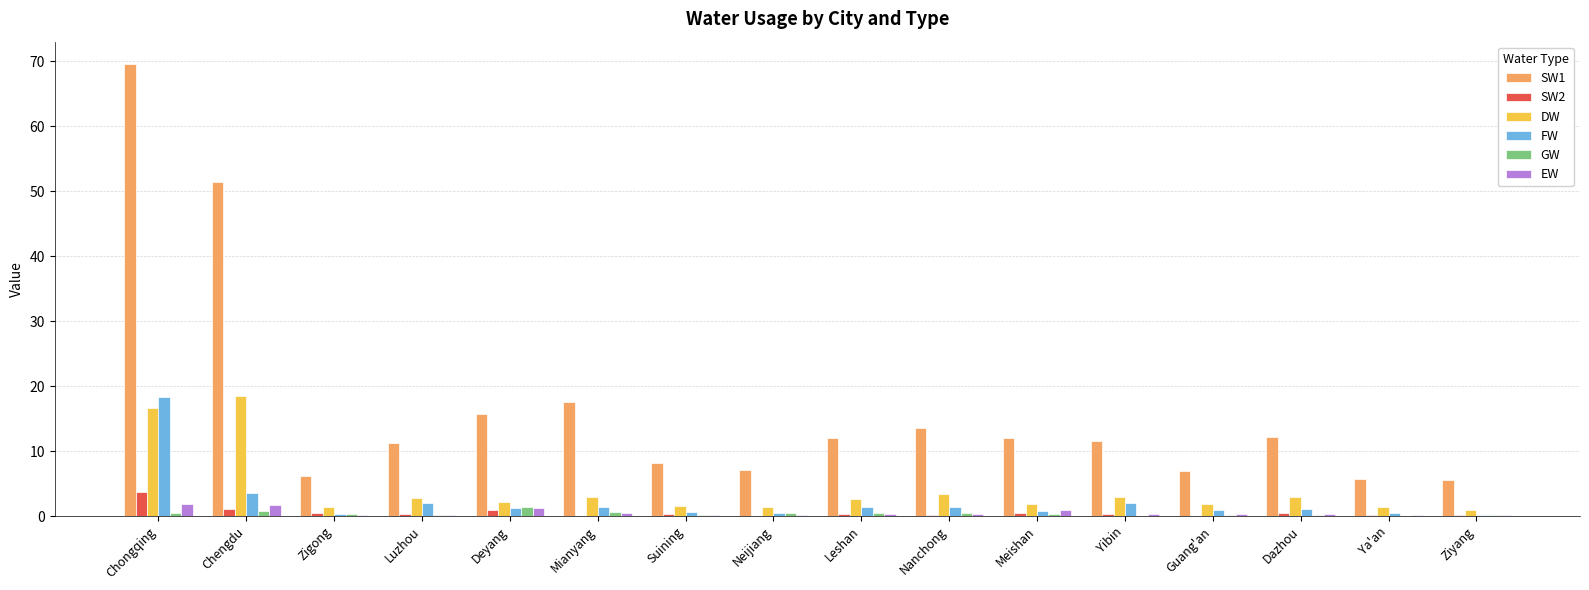

What is the sum of all GW values?

6.6